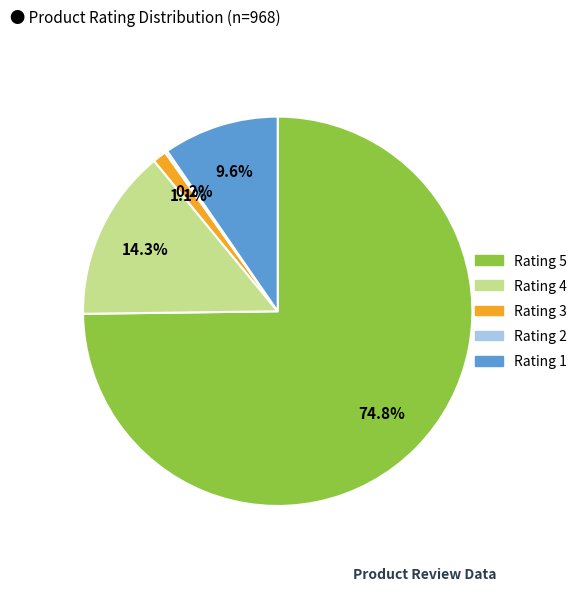

To the nearest percent, what is the difference between the Rating 1 and Rating 5 slice percentages?

65%